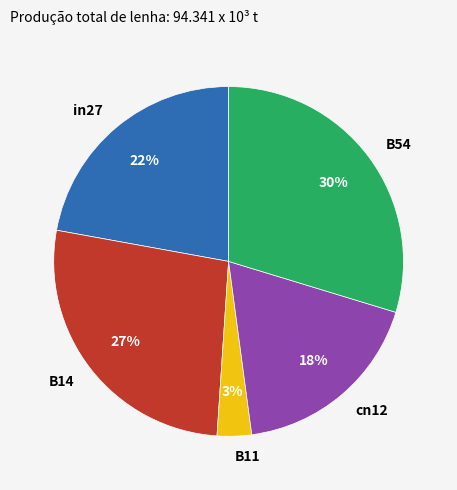

To the nearest percent, what is the difference between the B14 and B11 slice percentages?

24%